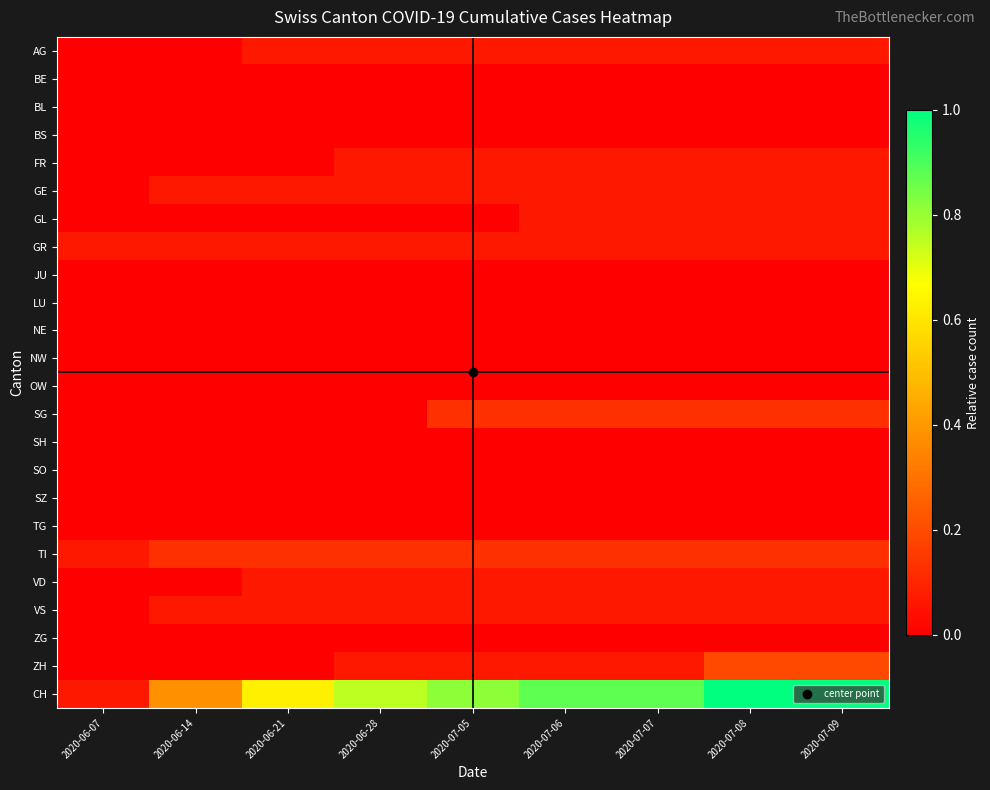

What is the total value across all series at 2020-07-06?

1.6